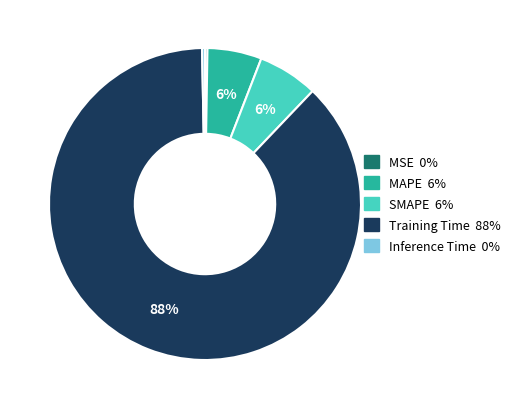

To the nearest percent, what is the combined percentage of SMAPE and MAPE?

12%